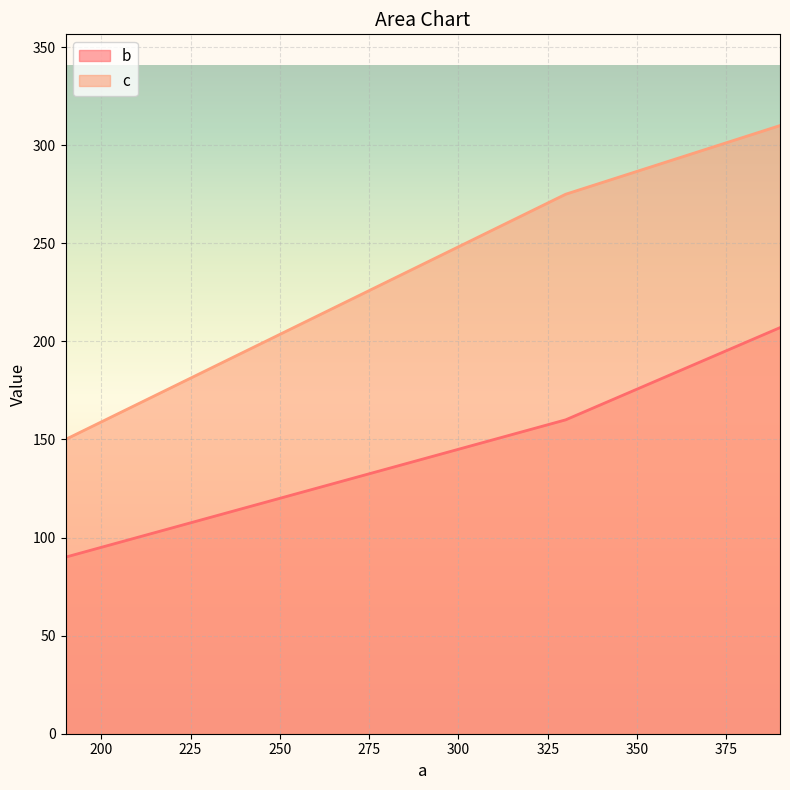

What is the value of the b point at the 3rd from the left?

207